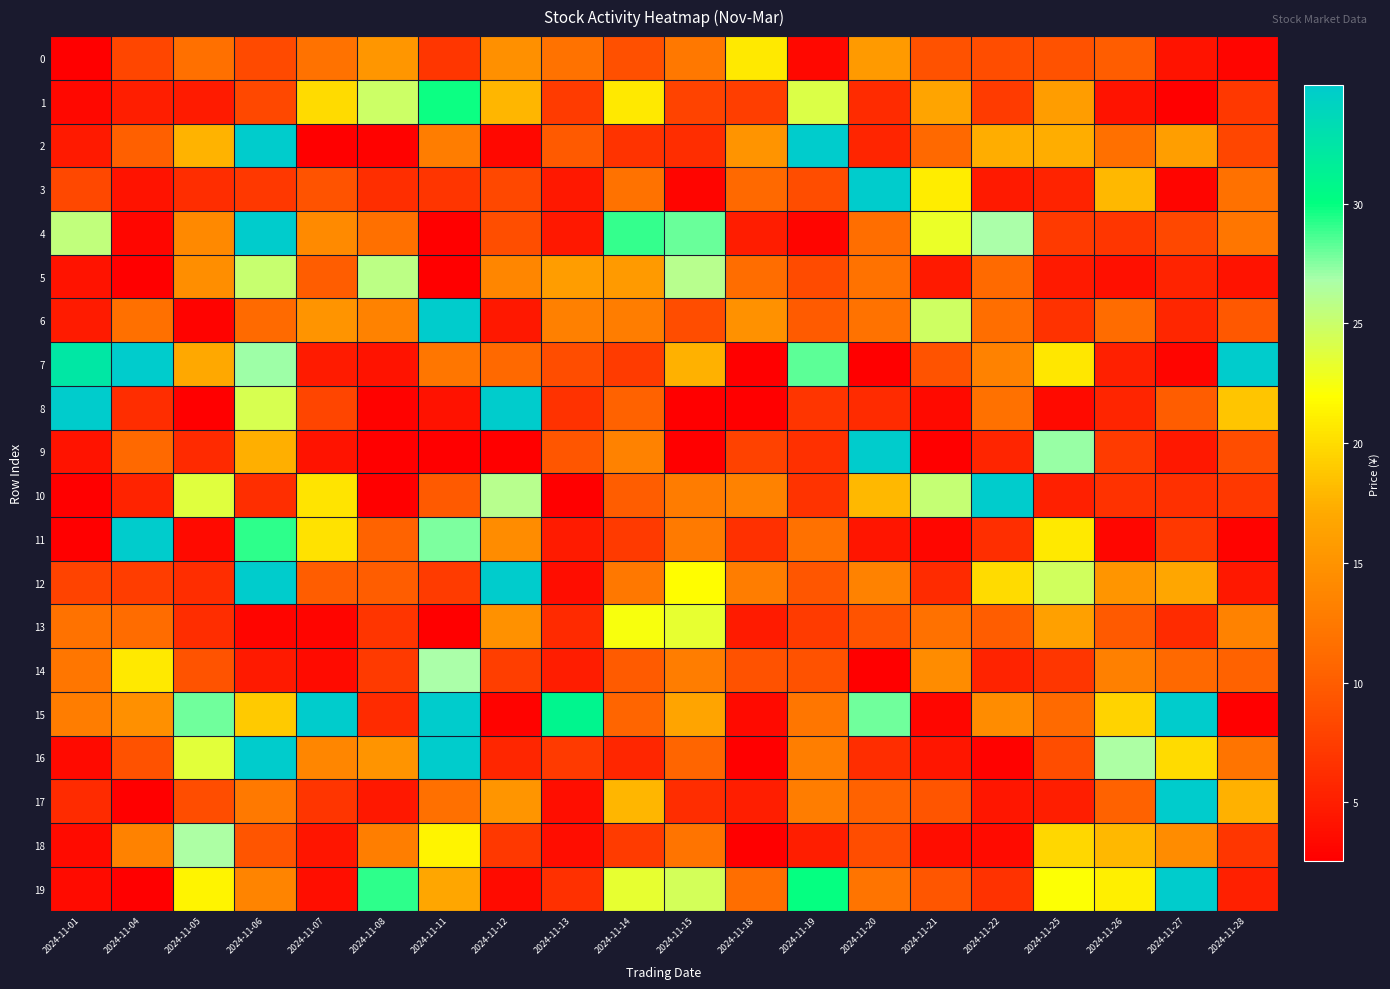

Reading left to right, extract all data points from this chart.

0: 2024-11-01=2.2	2024-11-04=8.2	2024-11-05=11.6	2024-11-06=8.5	2024-11-07=11.9	2024-11-08=15.3	2024-11-11=7.0	2024-11-12=14.6	2024-11-13=11.8	2024-11-14=9.0	2024-11-15=12.3	2024-11-18=20.7	2024-11-19=3.2	2024-11-20=15.7	2024-11-21=9.0	2024-11-22=8.7	2024-11-25=9.1	2024-11-26=10.0	2024-11-27=4.1	2024-11-28=3.0
1: 2024-11-01=3.2	2024-11-04=5.0	2024-11-05=4.7	2024-11-06=8.3	2024-11-07=20.0	2024-11-08=24.9	2024-11-11=29.8	2024-11-12=17.8	2024-11-13=7.3	2024-11-14=20.7	2024-11-15=7.9	2024-11-18=7.5	2024-11-19=24.0	2024-11-20=6.1	2024-11-21=16.5	2024-11-22=7.3	2024-11-25=15.9	2024-11-26=4.2	2024-11-27=2.4	2024-11-28=7.0
2: 2024-11-01=4.7	2024-11-04=10.2	2024-11-05=17.7	2024-11-06=50.7	2024-11-07=2.5	2024-11-08=2.7	2024-11-11=12.9	2024-11-12=3.2	2024-11-13=9.7	2024-11-14=6.7	2024-11-15=6.2	2024-11-18=15.0	2024-11-19=35.6	2024-11-20=5.5	2024-11-21=10.9	2024-11-22=17.2	2024-11-25=17.2	2024-11-26=11.6	2024-11-27=16.0	2024-11-28=8.2
3: 2024-11-01=8.3	2024-11-04=4.1	2024-11-05=6.1	2024-11-06=7.0	2024-11-07=9.2	2024-11-08=6.3	2024-11-11=6.8	2024-11-12=8.3	2024-11-13=4.5	2024-11-14=11.8	2024-11-15=3.0	2024-11-18=10.9	2024-11-19=8.7	2024-11-20=40.4	2024-11-21=21.0	2024-11-22=4.6	2024-11-25=5.4	2024-11-26=17.9	2024-11-27=3.0	2024-11-28=11.7
4: 2024-11-01=25.5	2024-11-04=3.1	2024-11-05=14.0	2024-11-06=62.6	2024-11-07=14.2	2024-11-08=11.6	2024-11-11=2.2	2024-11-12=8.8	2024-11-13=4.5	2024-11-14=29.0	2024-11-15=28.0	2024-11-18=4.8	2024-11-19=3.0	2024-11-20=11.4	2024-11-21=23.1	2024-11-22=26.8	2024-11-25=7.2	2024-11-26=7.0	2024-11-27=8.3	2024-11-28=12.2
5: 2024-11-01=4.1	2024-11-04=1.9	2024-11-05=14.5	2024-11-06=25.1	2024-11-07=10.0	2024-11-08=25.8	2024-11-11=2.5	2024-11-12=13.7	2024-11-13=15.9	2024-11-14=15.6	2024-11-15=26.0	2024-11-18=11.4	2024-11-19=8.6	2024-11-20=11.9	2024-11-21=4.7	2024-11-22=11.1	2024-11-25=4.7	2024-11-26=3.8	2024-11-27=5.4	2024-11-28=4.2
6: 2024-11-01=4.7	2024-11-04=11.6	2024-11-05=2.8	2024-11-06=11.1	2024-11-07=15.0	2024-11-08=13.4	2024-11-11=34.9	2024-11-12=4.5	2024-11-13=13.1	2024-11-14=12.8	2024-11-15=8.7	2024-11-18=14.8	2024-11-19=9.9	2024-11-20=11.8	2024-11-21=24.7	2024-11-22=11.5	2024-11-25=6.6	2024-11-26=11.2	2024-11-27=5.6	2024-11-28=9.5
7: 2024-11-01=32.4	2024-11-04=41.3	2024-11-05=16.9	2024-11-06=27.0	2024-11-07=4.7	2024-11-08=4.1	2024-11-11=12.2	2024-11-12=11.0	2024-11-13=8.7	2024-11-14=7.3	2024-11-15=17.5	2024-11-18=2.5	2024-11-19=28.3	2024-11-20=1.9	2024-11-21=9.2	2024-11-22=13.4	2024-11-25=20.6	2024-11-26=5.2	2024-11-27=3.0	2024-11-28=35.7
8: 2024-11-01=47.8	2024-11-04=6.2	2024-11-05=2.4	2024-11-06=24.2	2024-11-07=8.1	2024-11-08=2.7	2024-11-11=4.0	2024-11-12=54.0	2024-11-13=6.5	2024-11-14=10.3	2024-11-15=2.5	2024-11-18=2.6	2024-11-19=6.7	2024-11-20=6.0	2024-11-21=3.3	2024-11-22=11.7	2024-11-25=3.4	2024-11-26=5.6	2024-11-27=10.0	2024-11-28=18.7
9: 2024-11-01=4.2	2024-11-04=11.0	2024-11-05=5.9	2024-11-06=17.4	2024-11-07=4.1	2024-11-08=1.6	2024-11-11=2.0	2024-11-12=2.6	2024-11-13=9.5	2024-11-14=13.4	2024-11-15=2.3	2024-11-18=7.8	2024-11-19=6.4	2024-11-20=56.2	2024-11-21=2.6	2024-11-22=5.5	2024-11-25=27.1	2024-11-26=7.3	2024-11-27=4.5	2024-11-28=8.7
10: 2024-11-01=2.1	2024-11-04=5.4	2024-11-05=23.8	2024-11-06=6.2	2024-11-07=20.4	2024-11-08=2.1	2024-11-11=9.7	2024-11-12=26.0	2024-11-13=2.4	2024-11-14=10.0	2024-11-15=12.7	2024-11-18=13.4	2024-11-19=6.6	2024-11-20=17.9	2024-11-21=25.3	2024-11-22=48.7	2024-11-25=5.2	2024-11-26=6.6	2024-11-27=6.4	2024-11-28=7.1
11: 2024-11-01=2.1	2024-11-04=93.8	2024-11-05=3.4	2024-11-06=29.2	2024-11-07=20.3	2024-11-08=10.4	2024-11-11=27.6	2024-11-12=14.3	2024-11-13=4.8	2024-11-14=7.2	2024-11-15=12.6	2024-11-18=6.4	2024-11-19=11.7	2024-11-20=4.3	2024-11-21=3.2	2024-11-22=6.3	2024-11-25=20.7	2024-11-26=3.1	2024-11-27=7.0	2024-11-28=2.9
12: 2024-11-01=8.0	2024-11-04=7.5	2024-11-05=6.2	2024-11-06=36.5	2024-11-07=10.0	2024-11-08=9.9	2024-11-11=7.3	2024-11-12=37.7	2024-11-13=3.6	2024-11-14=12.3	2024-11-15=21.9	2024-11-18=12.9	2024-11-19=9.4	2024-11-20=13.4	2024-11-21=6.0	2024-11-22=20.0	2024-11-25=24.6	2024-11-26=15.2	2024-11-27=16.7	2024-11-28=4.5
13: 2024-11-01=11.9	2024-11-04=11.2	2024-11-05=6.2	2024-11-06=3.0	2024-11-07=3.0	2024-11-08=6.8	2024-11-11=1.6	2024-11-12=14.7	2024-11-13=5.8	2024-11-14=22.4	2024-11-15=23.3	2024-11-18=4.8	2024-11-19=7.3	2024-11-20=9.2	2024-11-21=11.7	2024-11-22=10.0	2024-11-25=16.2	2024-11-26=9.8	2024-11-27=6.0	2024-11-28=13.4
14: 2024-11-01=12.2	2024-11-04=20.7	2024-11-05=9.2	2024-11-06=4.7	2024-11-07=3.5	2024-11-08=7.1	2024-11-11=26.8	2024-11-12=7.5	2024-11-13=4.9	2024-11-14=9.9	2024-11-15=12.9	2024-11-18=9.0	2024-11-19=9.0	2024-11-20=2.5	2024-11-21=14.2	2024-11-22=5.4	2024-11-25=6.9	2024-11-26=13.1	2024-11-27=11.0	2024-11-28=10.3
15: 2024-11-01=12.9	2024-11-04=14.6	2024-11-05=27.9	2024-11-06=18.9	2024-11-07=46.0	2024-11-08=6.0	2024-11-11=47.8	2024-11-12=2.8	2024-11-13=31.0	2024-11-14=10.6	2024-11-15=16.5	2024-11-18=3.3	2024-11-19=12.2	2024-11-20=27.9	2024-11-21=3.1	2024-11-22=14.3	2024-11-25=11.1	2024-11-26=19.5	2024-11-27=106.0	2024-11-28=2.5
16: 2024-11-01=3.4	2024-11-04=9.0	2024-11-05=23.6	2024-11-06=47.7	2024-11-07=13.7	2024-11-08=15.0	2024-11-11=48.7	2024-11-12=5.6	2024-11-13=7.1	2024-11-14=5.6	2024-11-15=10.6	2024-11-18=2.1	2024-11-19=13.0	2024-11-20=6.2	2024-11-21=4.4	2024-11-22=2.7	2024-11-25=8.6	2024-11-26=26.6	2024-11-27=20.0	2024-11-28=12.0
17: 2024-11-01=6.0	2024-11-04=2.6	2024-11-05=8.7	2024-11-06=12.5	2024-11-07=6.8	2024-11-08=4.5	2024-11-11=11.6	2024-11-12=15.2	2024-11-13=3.7	2024-11-14=17.8	2024-11-15=6.1	2024-11-18=5.1	2024-11-19=12.8	2024-11-20=10.3	2024-11-21=9.3	2024-11-22=4.4	2024-11-25=5.0	2024-11-26=10.3	2024-11-27=36.2	2024-11-28=17.5
18: 2024-11-01=3.6	2024-11-04=13.4	2024-11-05=26.6	2024-11-06=9.3	2024-11-07=4.3	2024-11-08=13.0	2024-11-11=21.3	2024-11-12=7.0	2024-11-13=3.6	2024-11-14=7.3	2024-11-15=12.0	2024-11-18=2.2	2024-11-19=5.0	2024-11-20=8.7	2024-11-21=3.6	2024-11-22=3.5	2024-11-25=19.7	2024-11-26=17.9	2024-11-27=14.3	2024-11-28=6.9
19: 2024-11-01=3.4	2024-11-04=2.6	2024-11-05=21.3	2024-11-06=13.5	2024-11-07=3.7	2024-11-08=29.2	2024-11-11=16.7	2024-11-12=3.5	2024-11-13=6.4	2024-11-14=23.3	2024-11-15=24.5	2024-11-18=11.4	2024-11-19=29.9	2024-11-20=12.0	2024-11-21=9.5	2024-11-22=6.6	2024-11-25=22.1	2024-11-26=21.1	2024-11-27=36.0	2024-11-28=5.1